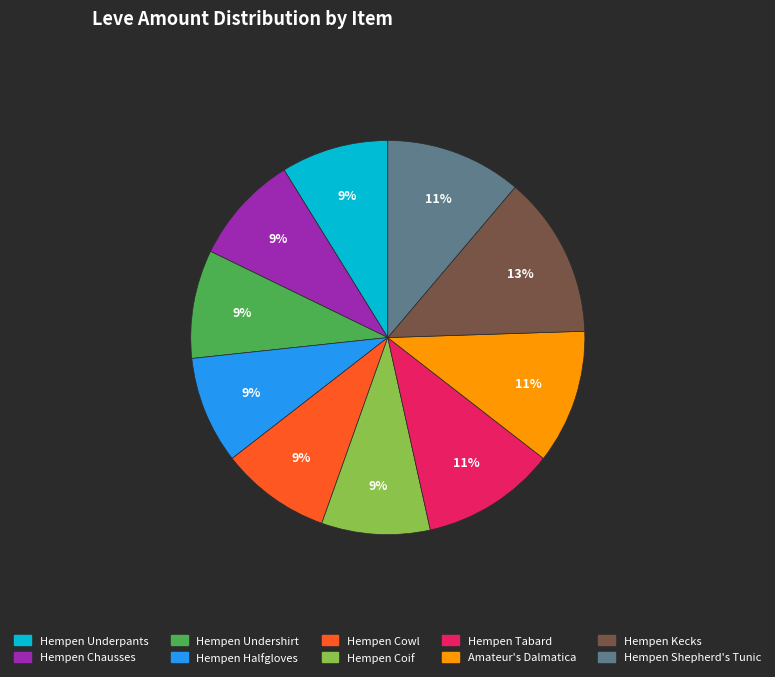

How many slices are in this pie chart?

10